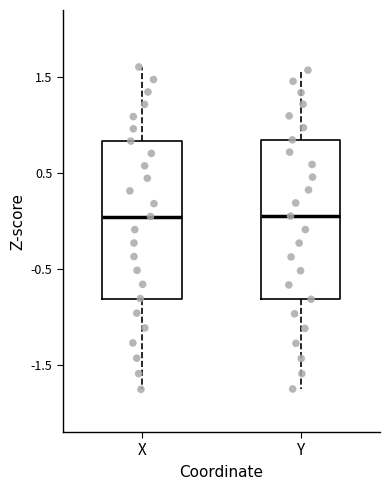

Reading left to right, transcribe this box plot: for each box, give where its median line is, the range the box spans, and where its two whiskers end, as read against the y-axis. The values are not printed on the chart, so give them approximately, as read against the axis.

X: median 0.0, box -0.8 to 0.8, whiskers -1.8 to 1.6
Y: median 0.1, box -0.8 to 0.8, whiskers -1.8 to 1.6